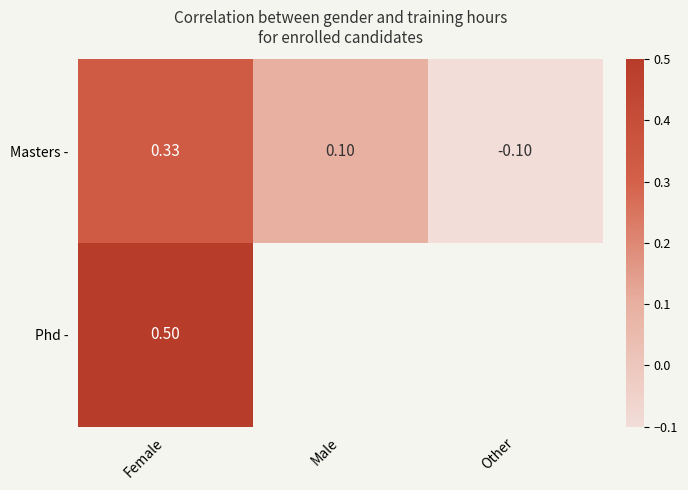

How many categories are shown in the chart?

3